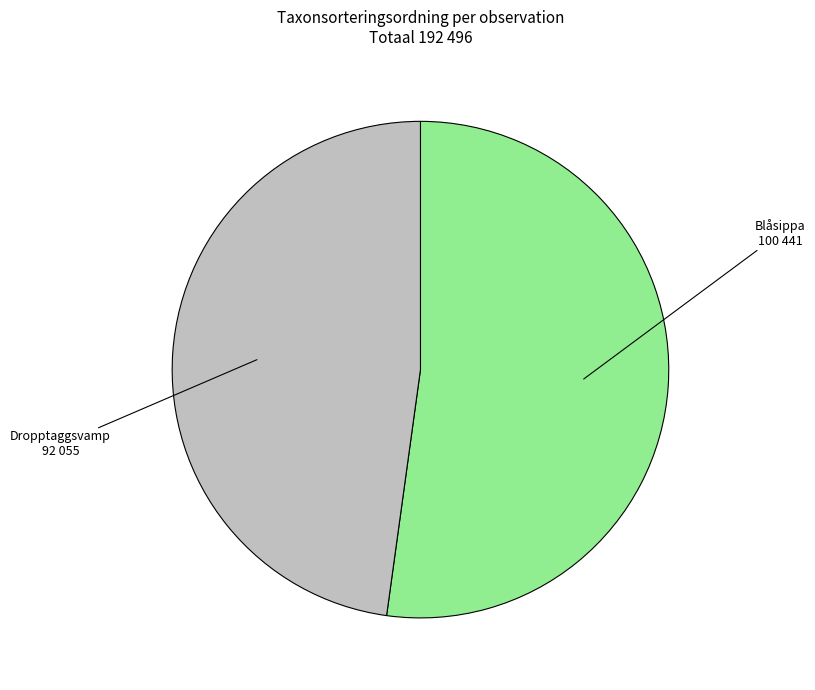

Does any single category account for the majority?

Yes